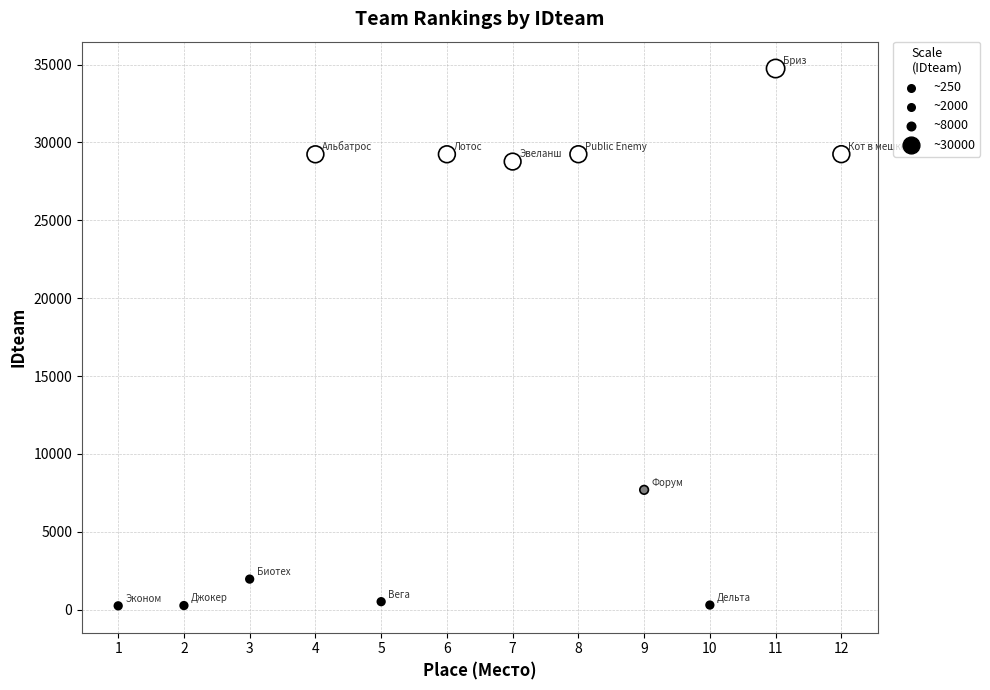

What is the range of X values (max minus min)?

11